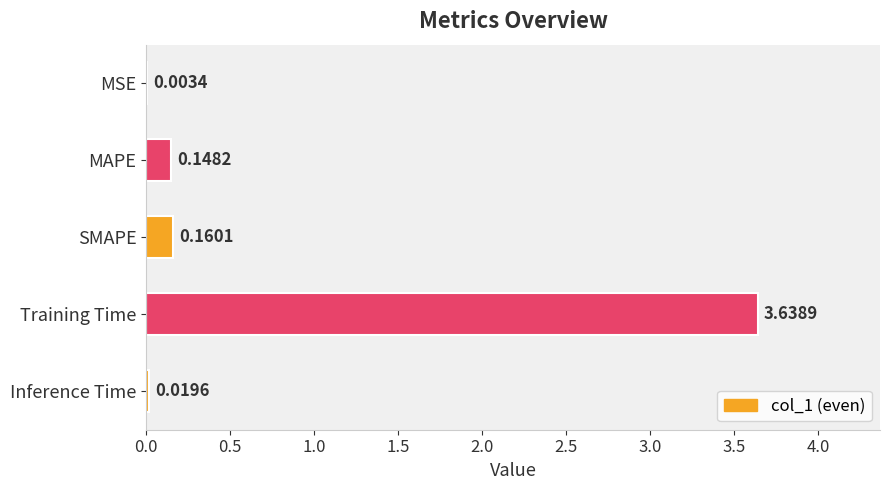

Which has a higher value, MSE or Training Time?

Training Time